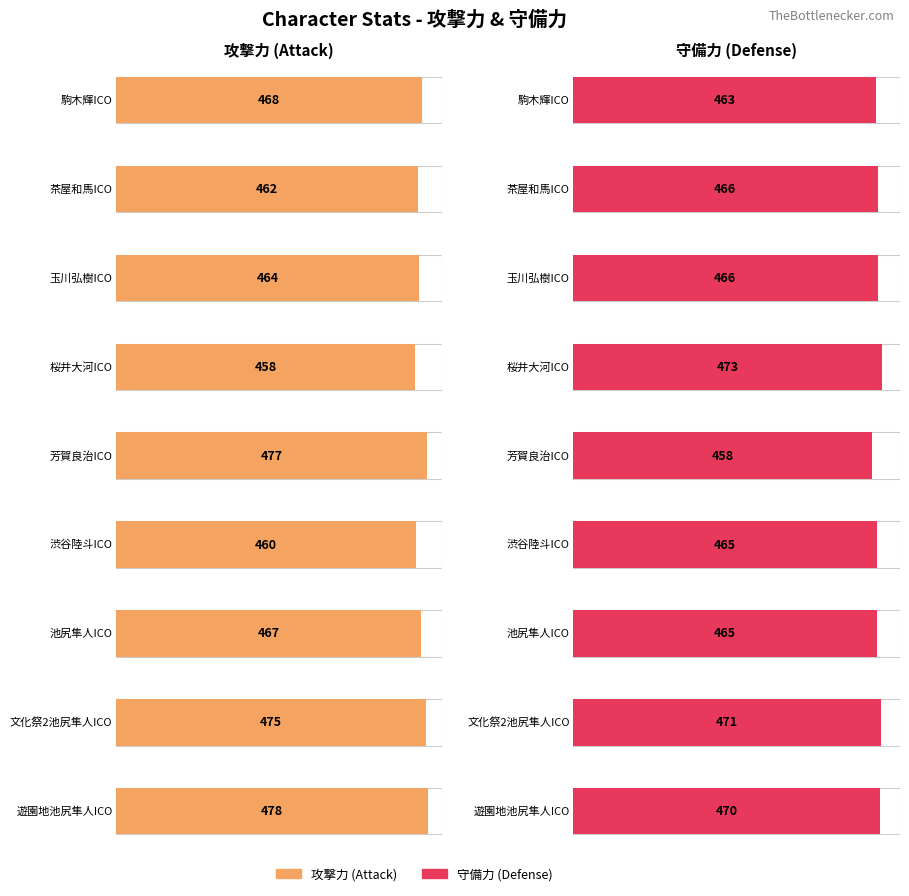

What is the label of the 6th bar from the left?

渋谷陸斗ICO